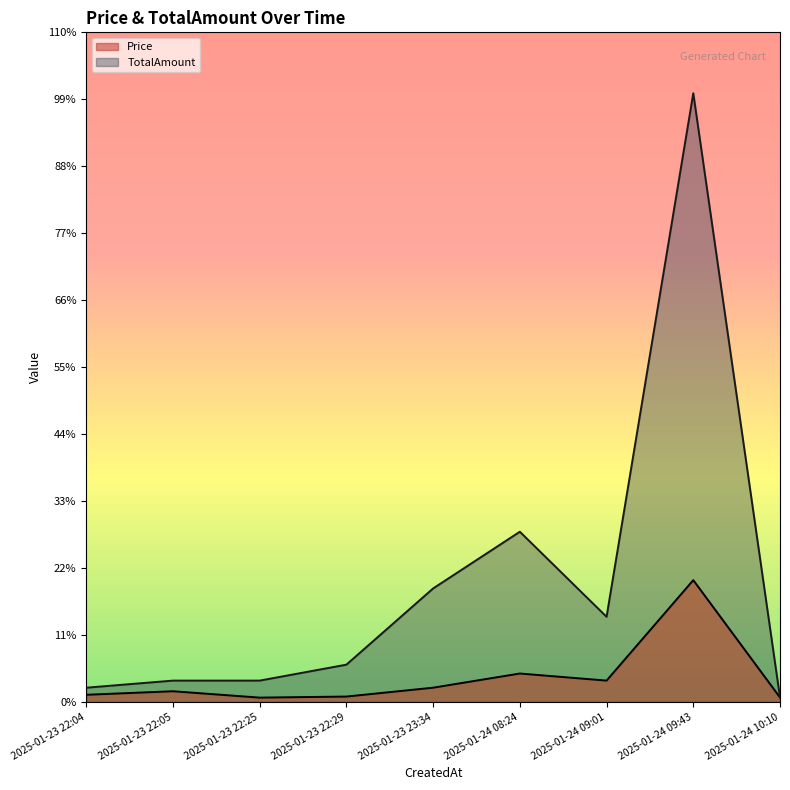

At which category is the sum across all series the highest?

2025-01-24 09:43